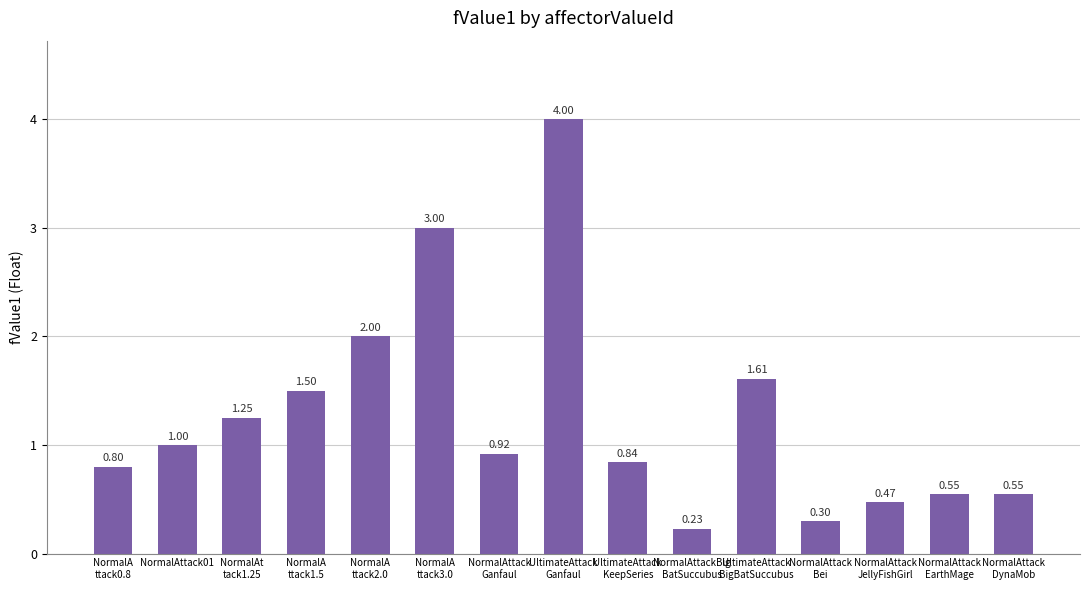

What is the average value?

1.3